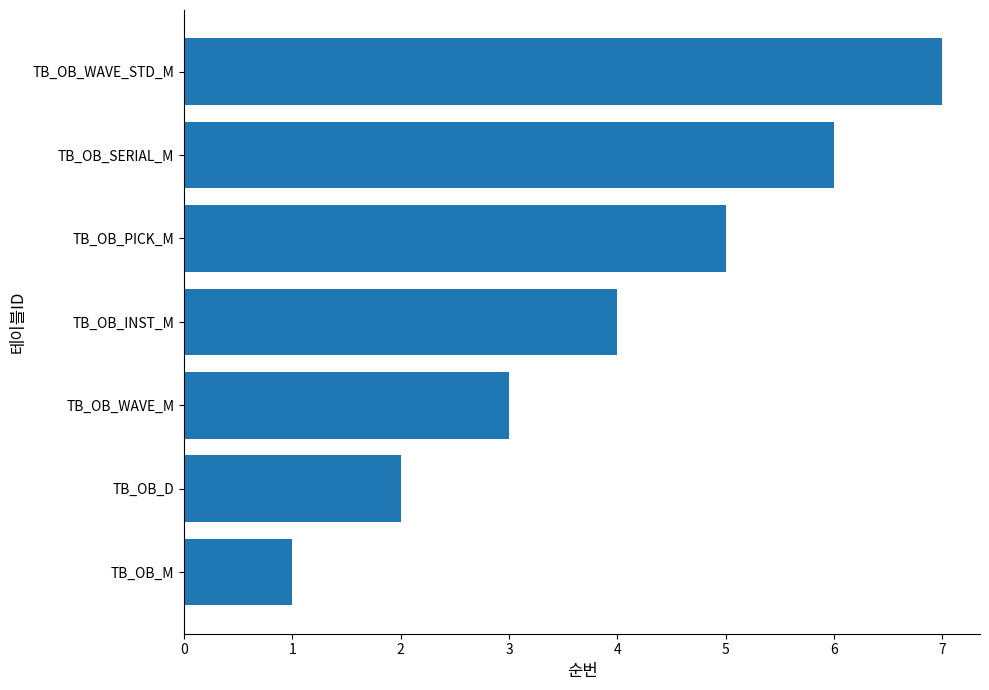

At which category does the chart reach its peak across all series?

TB_OB_WAVE_STD_M